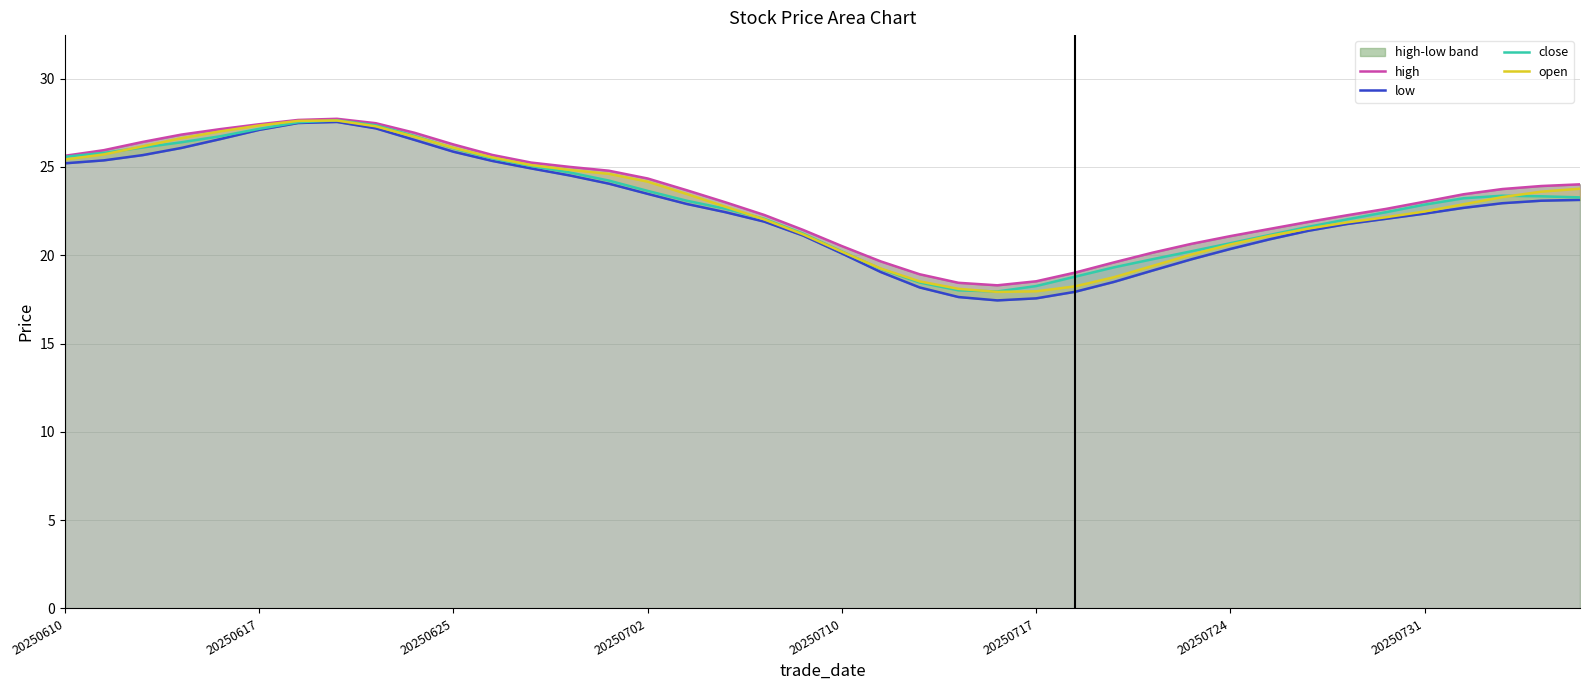

What is the lowest value of the open series?

17.9